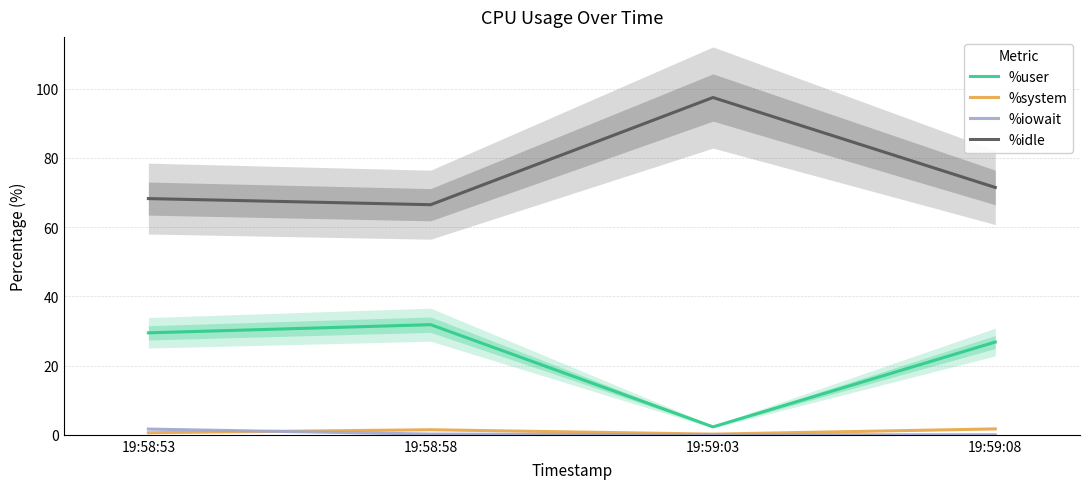

Does the chart display data point markers on the line(s)?

No